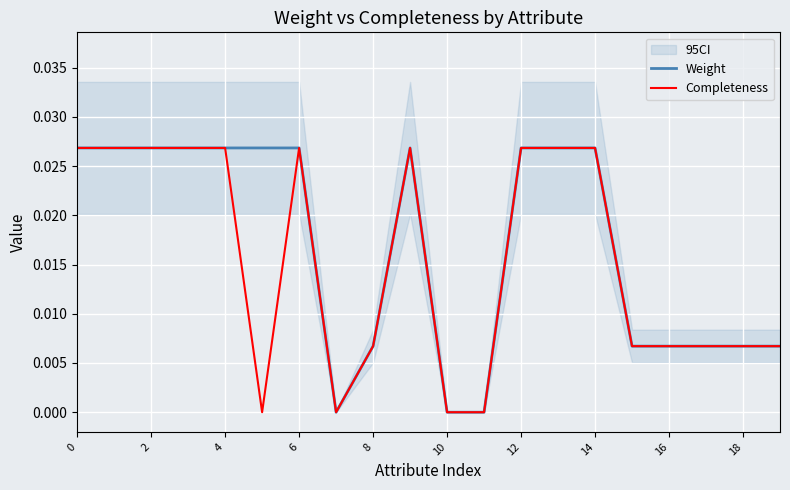

List the series in order of their overall mean, lowest first.

Completeness, Weight